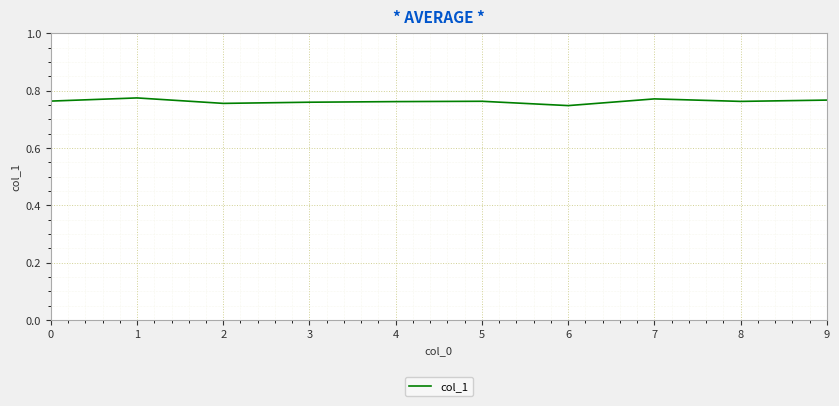

Does the chart display data point markers on the line(s)?

No